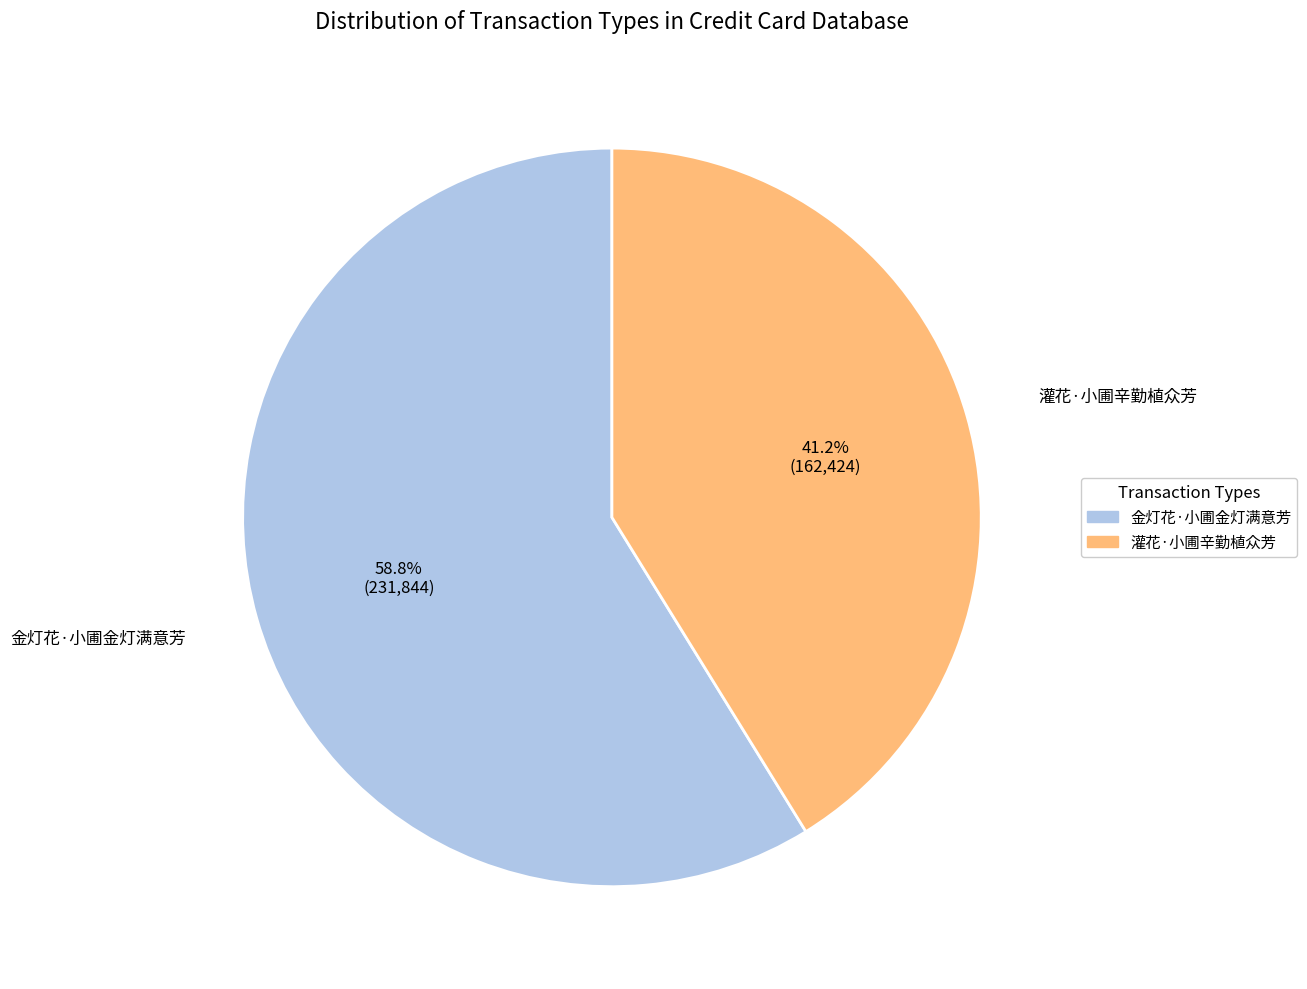

To the nearest percent, what portion does 灌花·小圃辛勤植众芳 represent?

41%